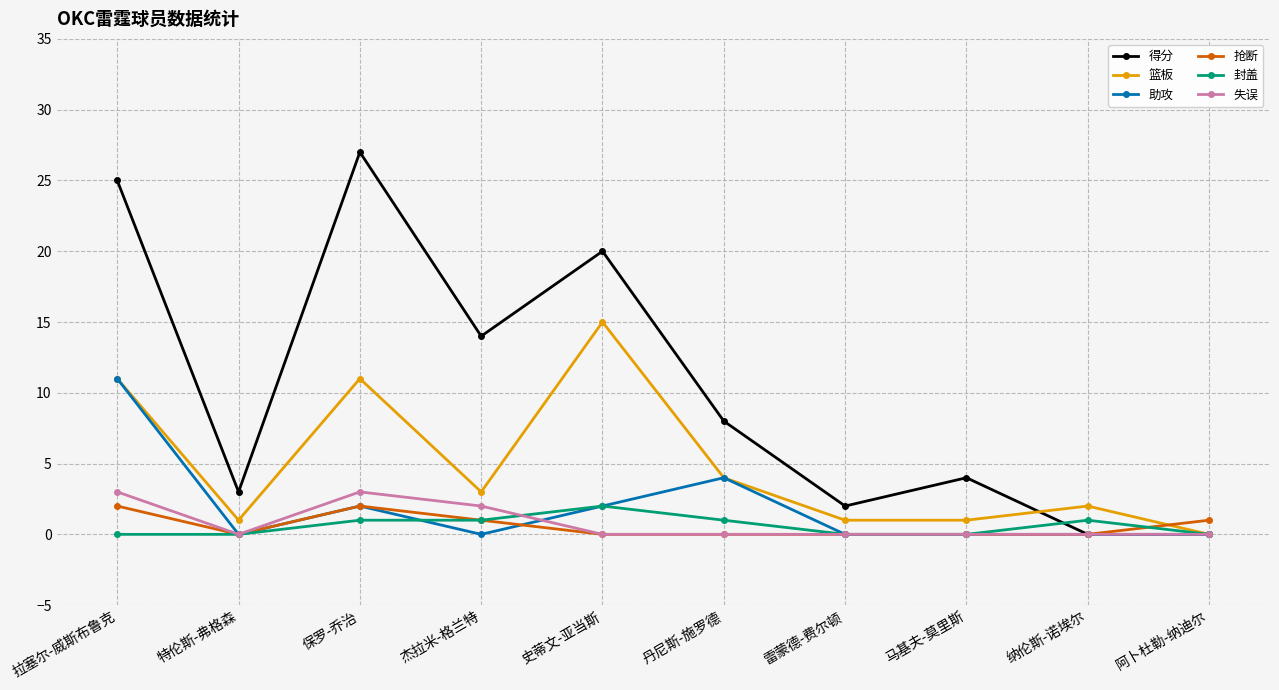

What is the difference between the maximum and minimum values in the 封盖 series?

2